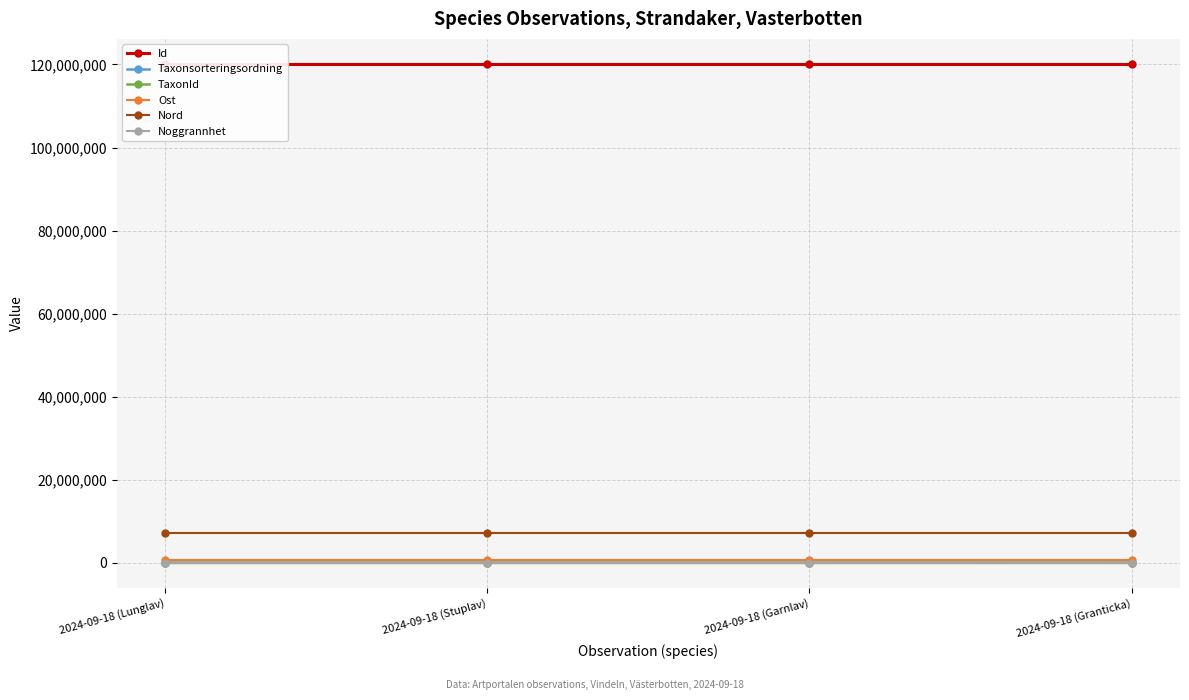

Is it true that TaxonId equals 3397 at 2024-09-18 (Stuplav)?

False